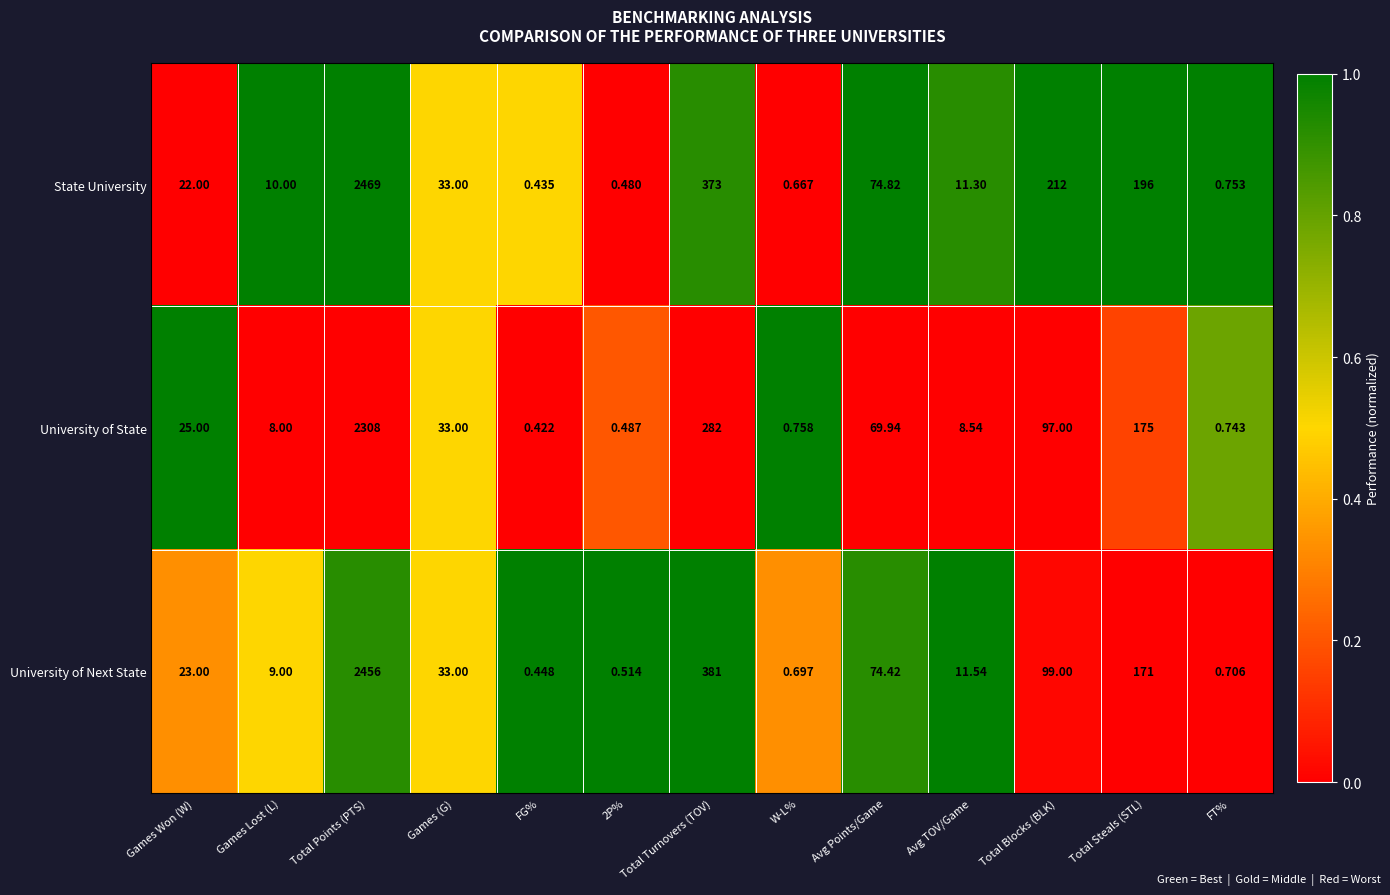

At which category is the sum across all series the highest?

Total Points (PTS)